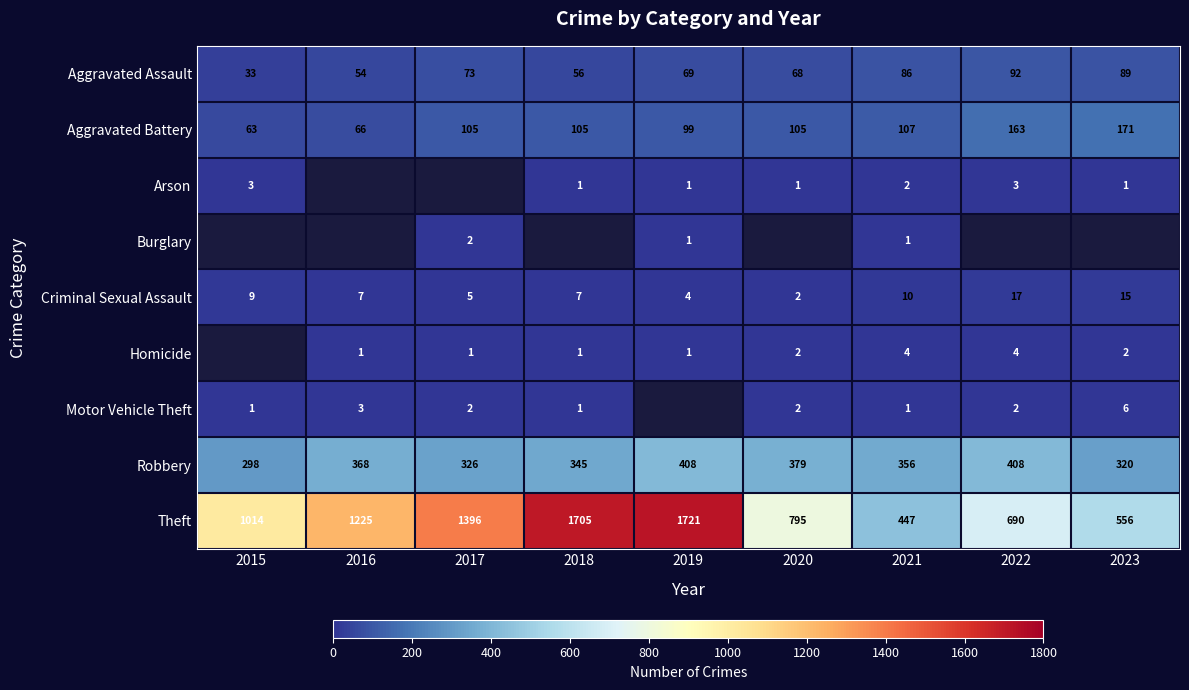

What is the sum of all Theft values?

9549